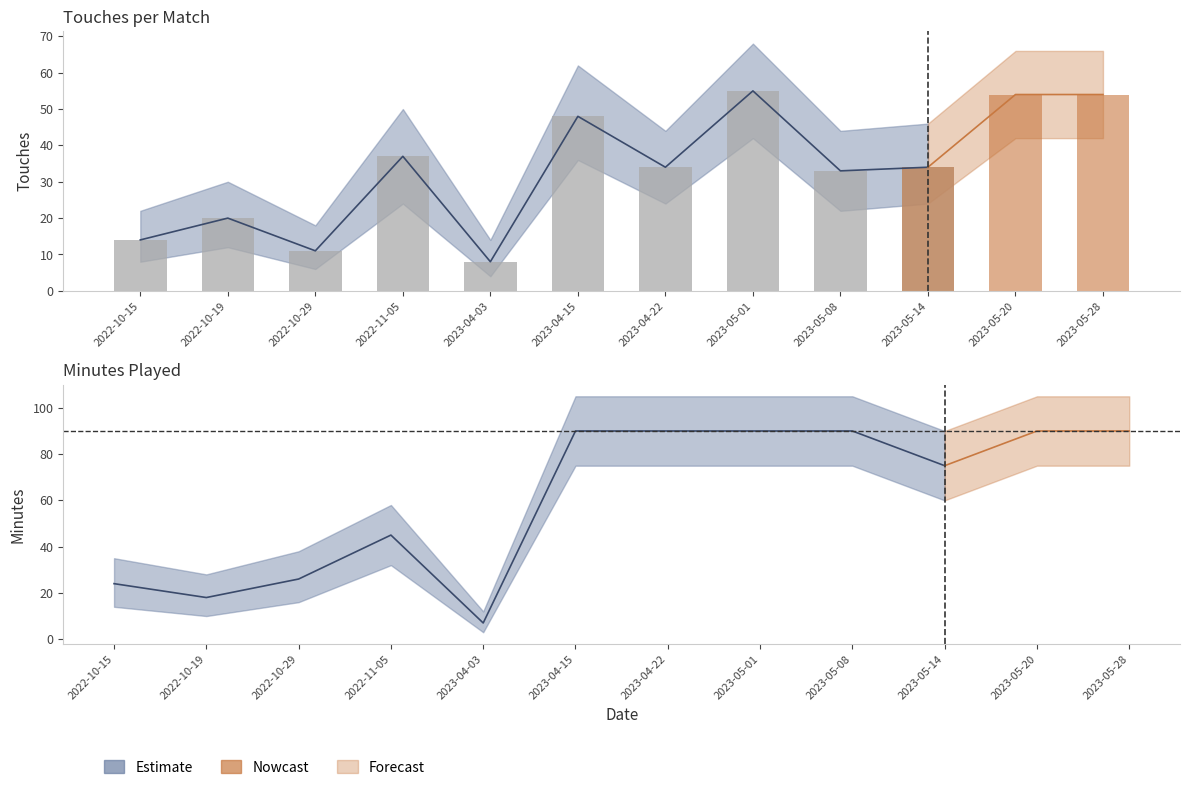

Which has a higher value, 2022-10-19 or 2023-04-15?

2023-04-15